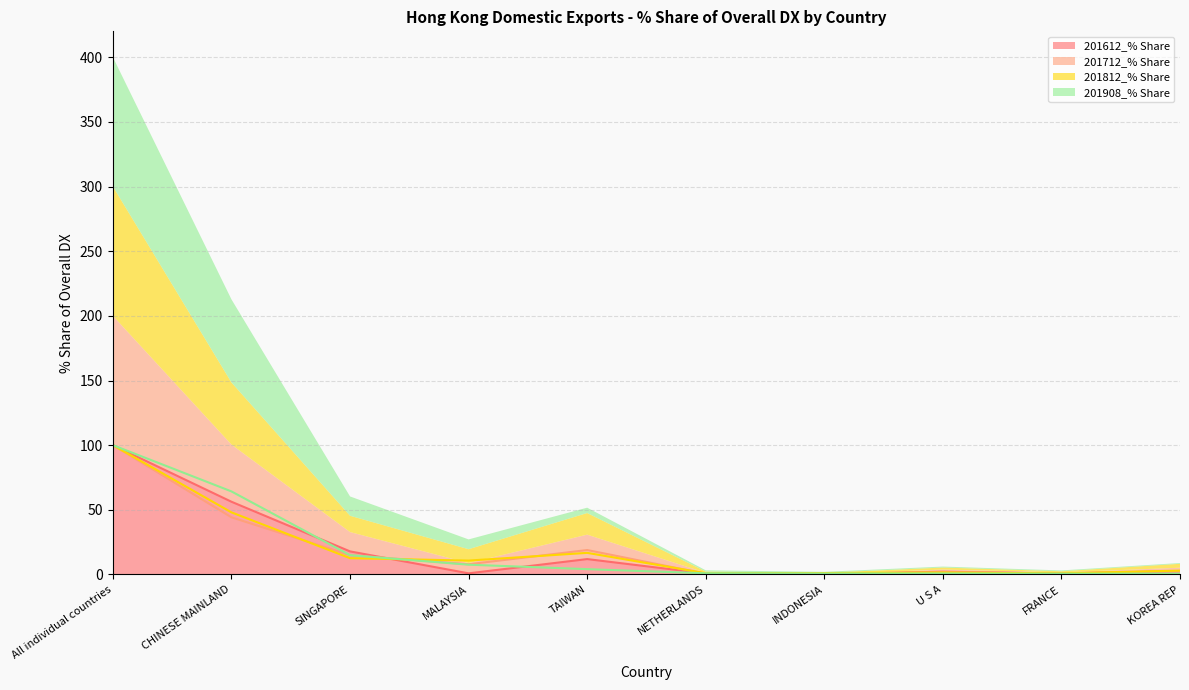

At how many categories does at least one series exceed 29?

2